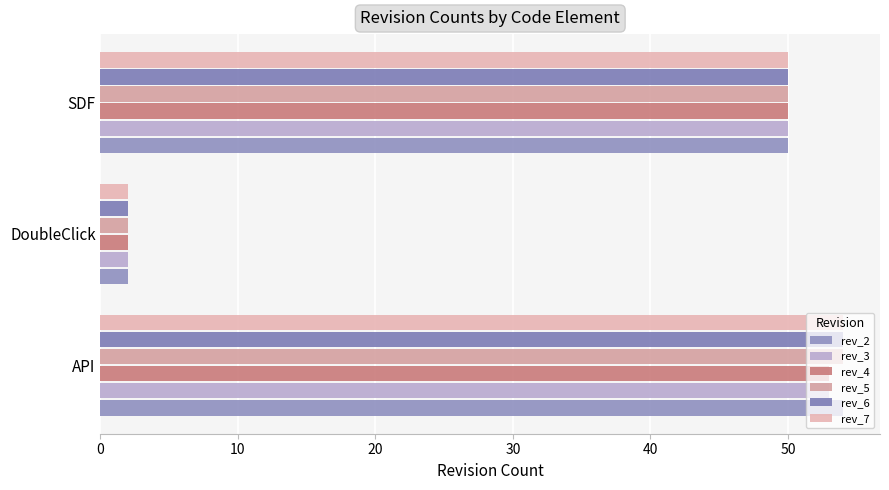

At how many categories does at least one series exceed 22?

2